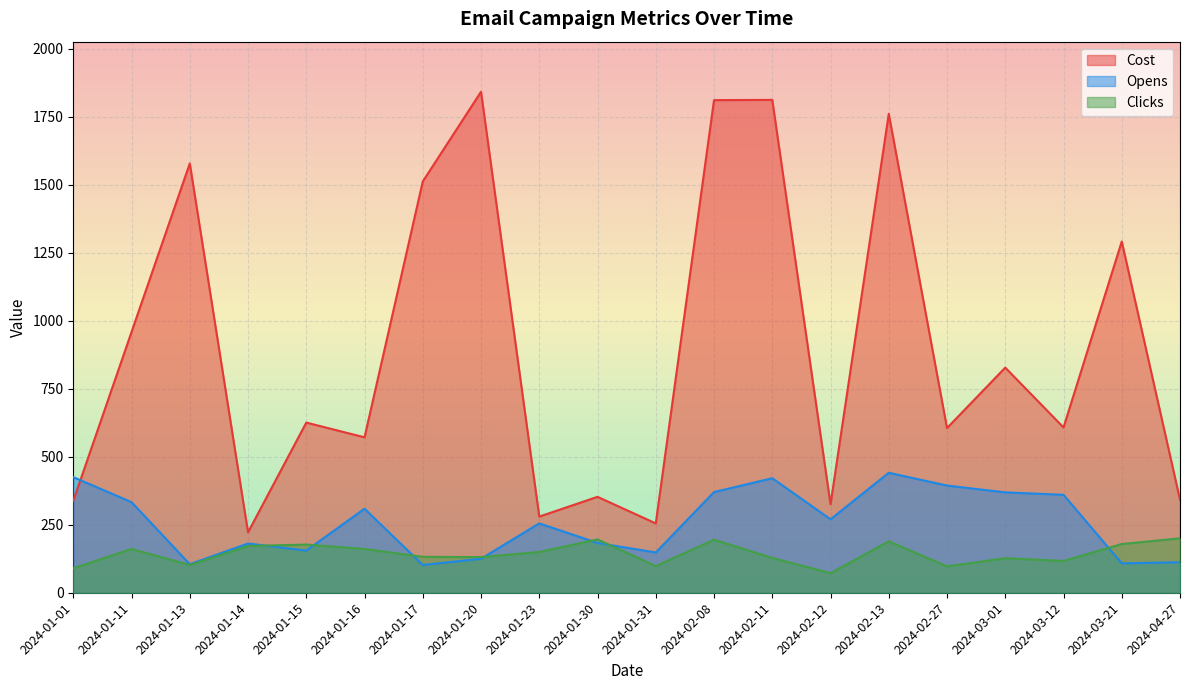

Rank the series by their maximum value, from highest to lowest.

Cost, Opens, Clicks